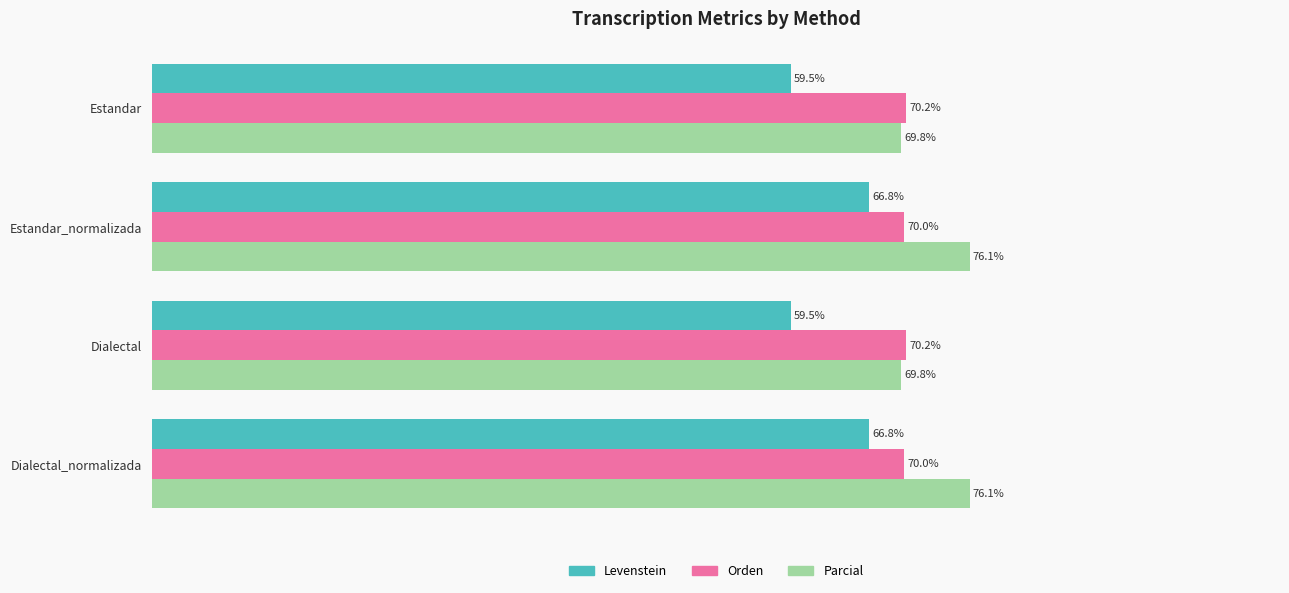

Rank the series by their average value, from lowest to highest.

Levenstein, Orden, Parcial